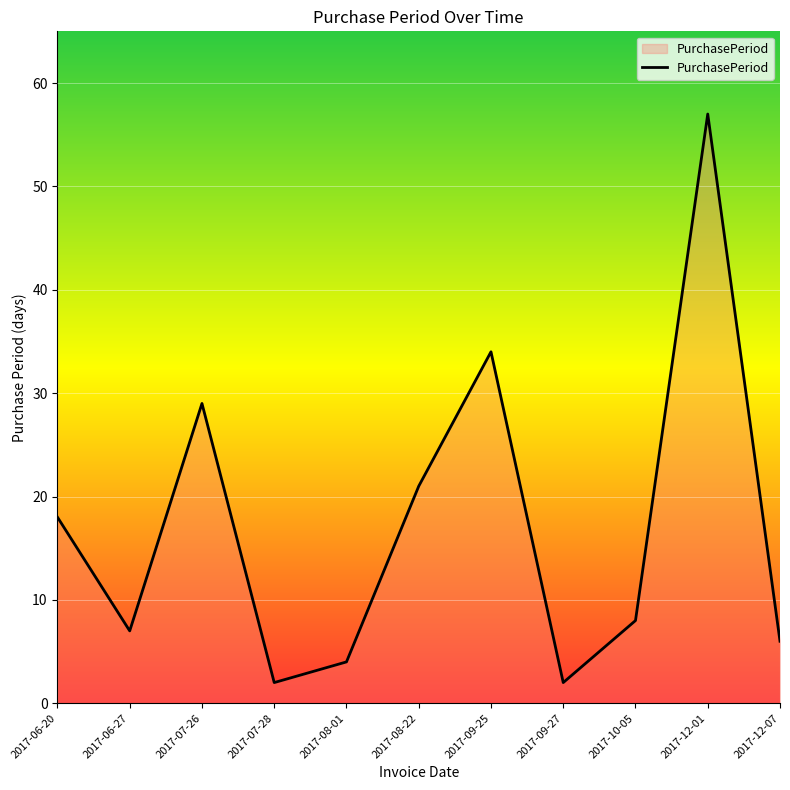

Which category has the highest value across all series?

2017-12-01